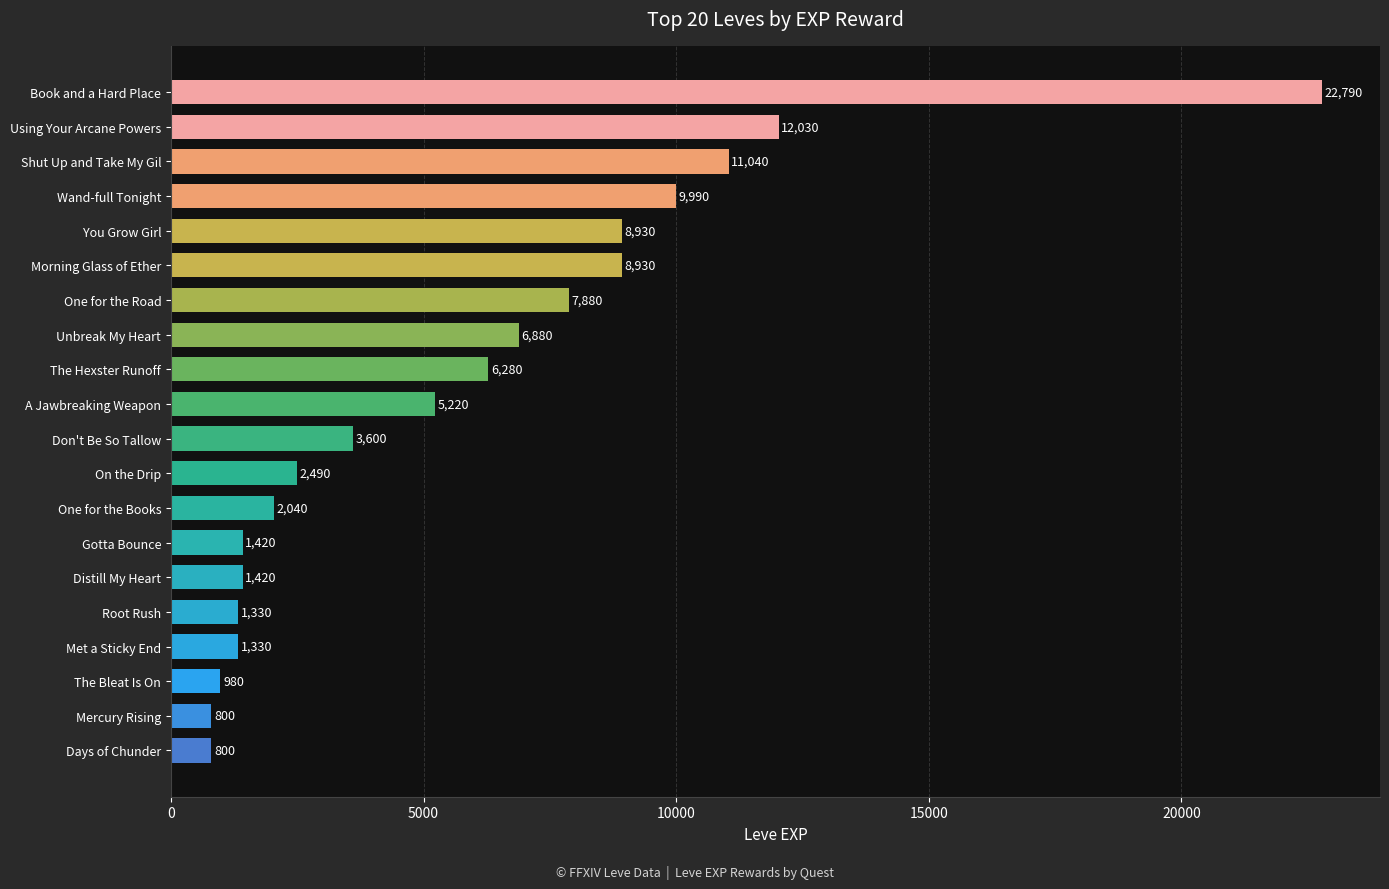

What is the sum of the values at You Grow Girl and One for the Road?

16810